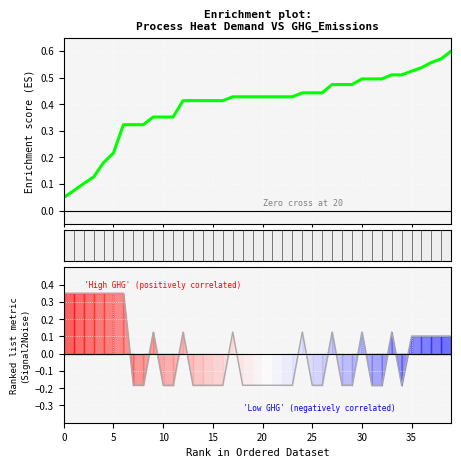

Which label corresponds to the smallest value in the chart?

10